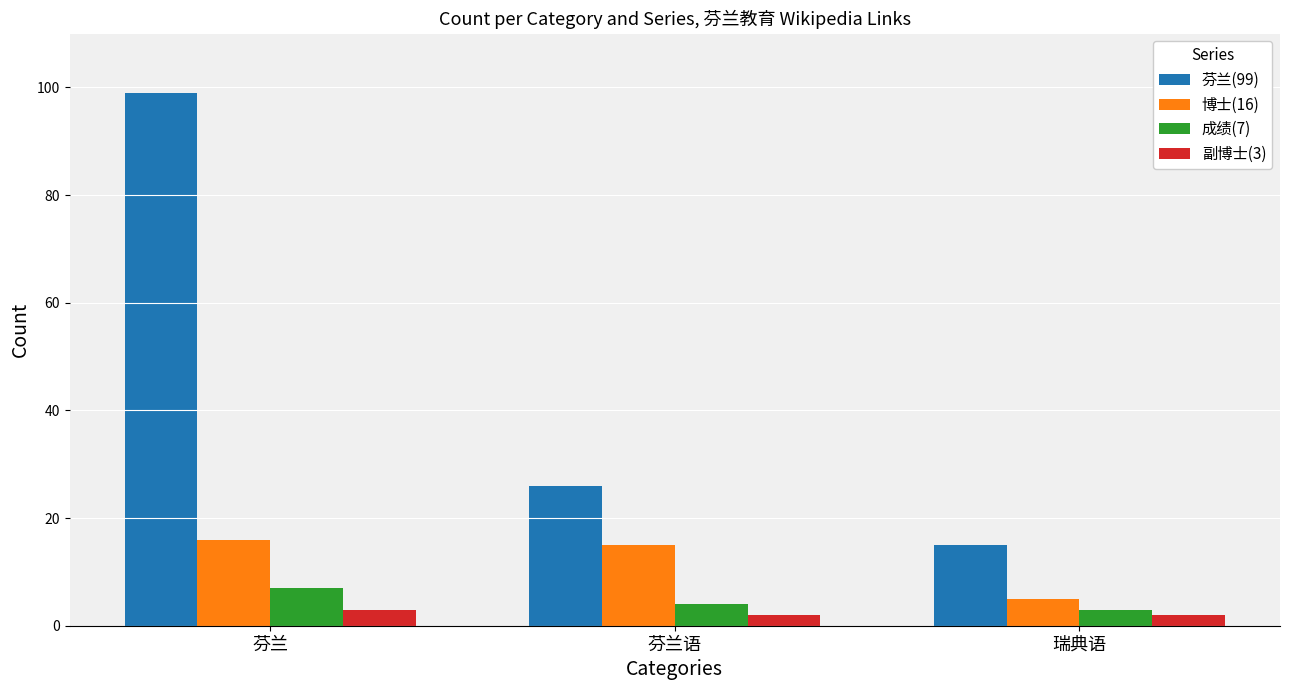

What is the label of the 2nd bar from the right?

芬兰语